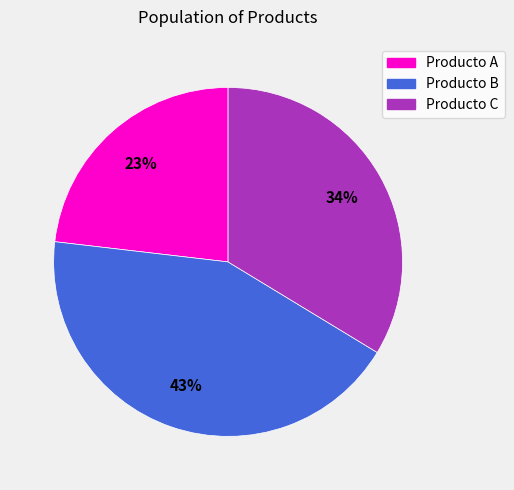

How many slices are in this pie chart?

3